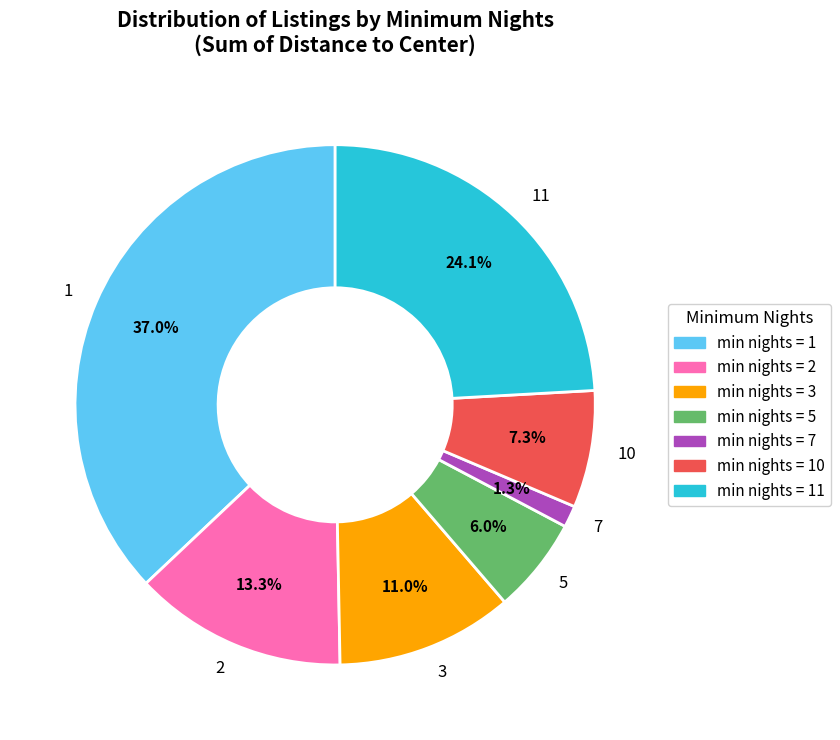

What is the largest slice in the pie chart?

1